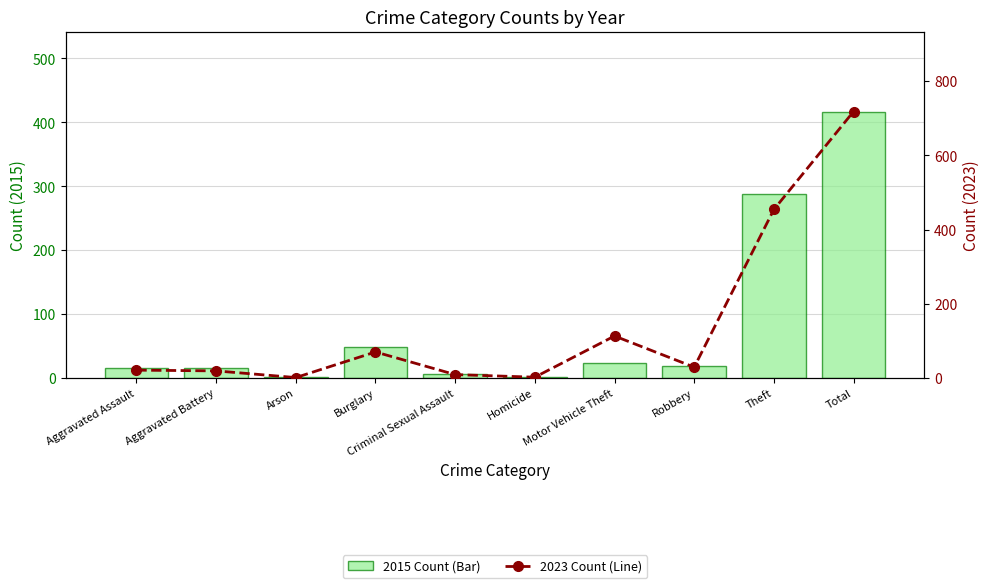

How many groups of bars are there?

10